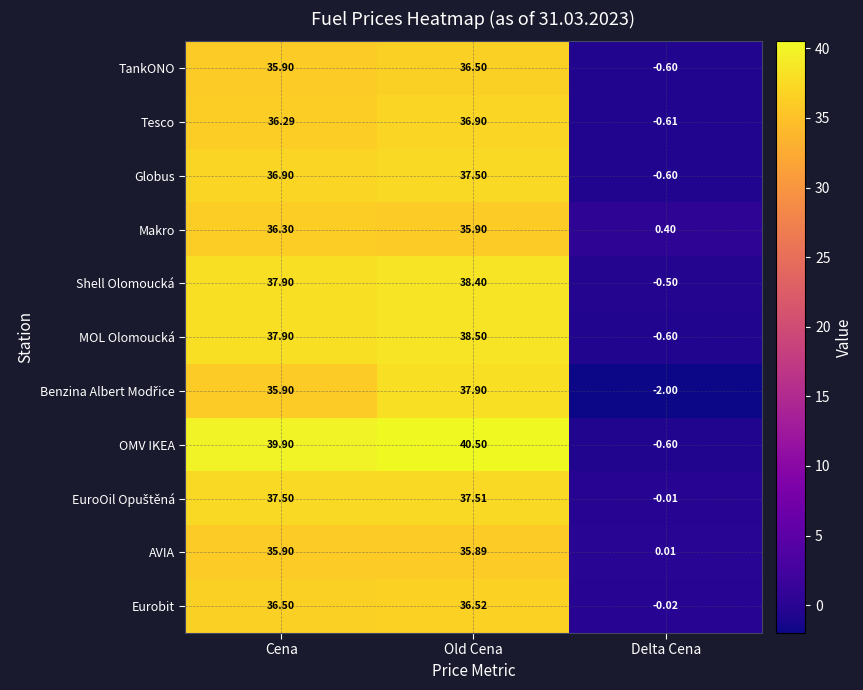

Between Cena and Delta Cena, which series saw the biggest shift?

OMV IKEA